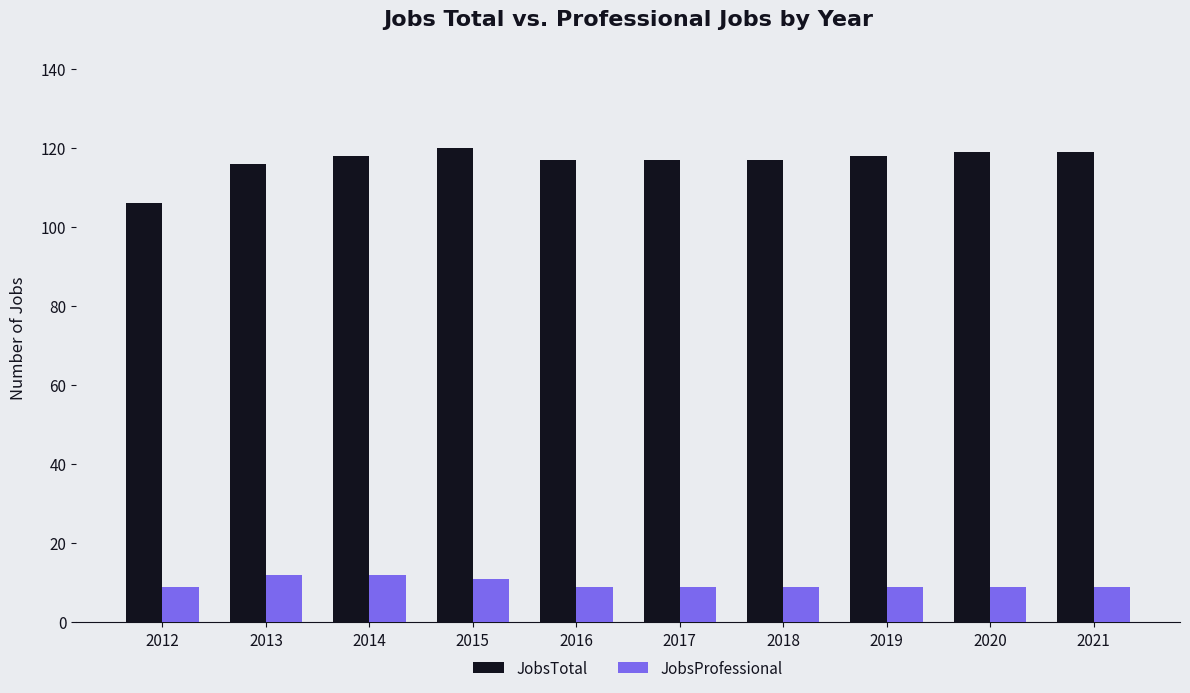

What is the highest value of the JobsTotal series?

120